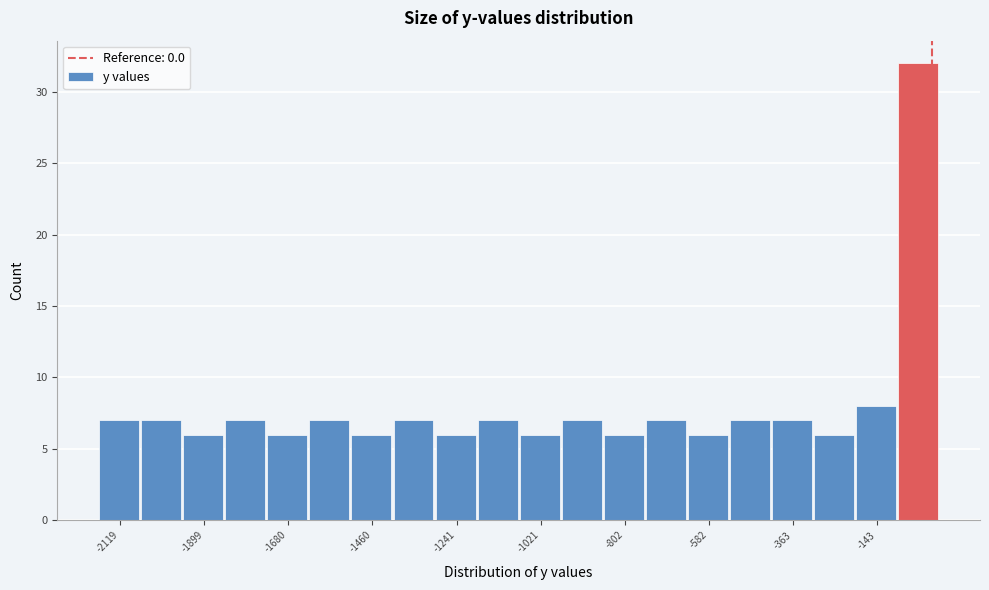

Around what value on the x-axis is the tallest bar? Give the approximate position of its centre, as read against the axis.

-50